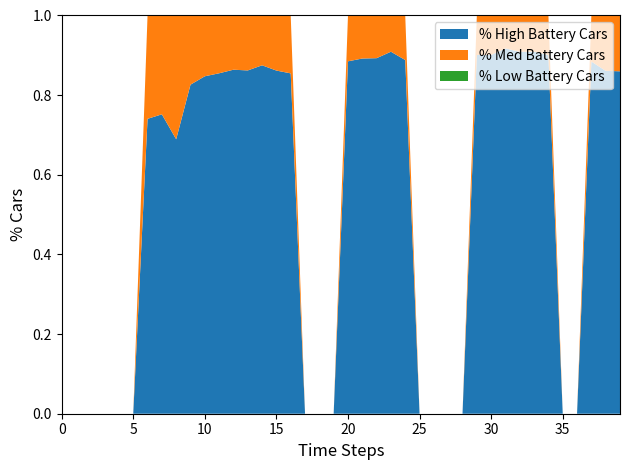

True or false: % High Battery Cars has a value of 0.0 at 35.

True